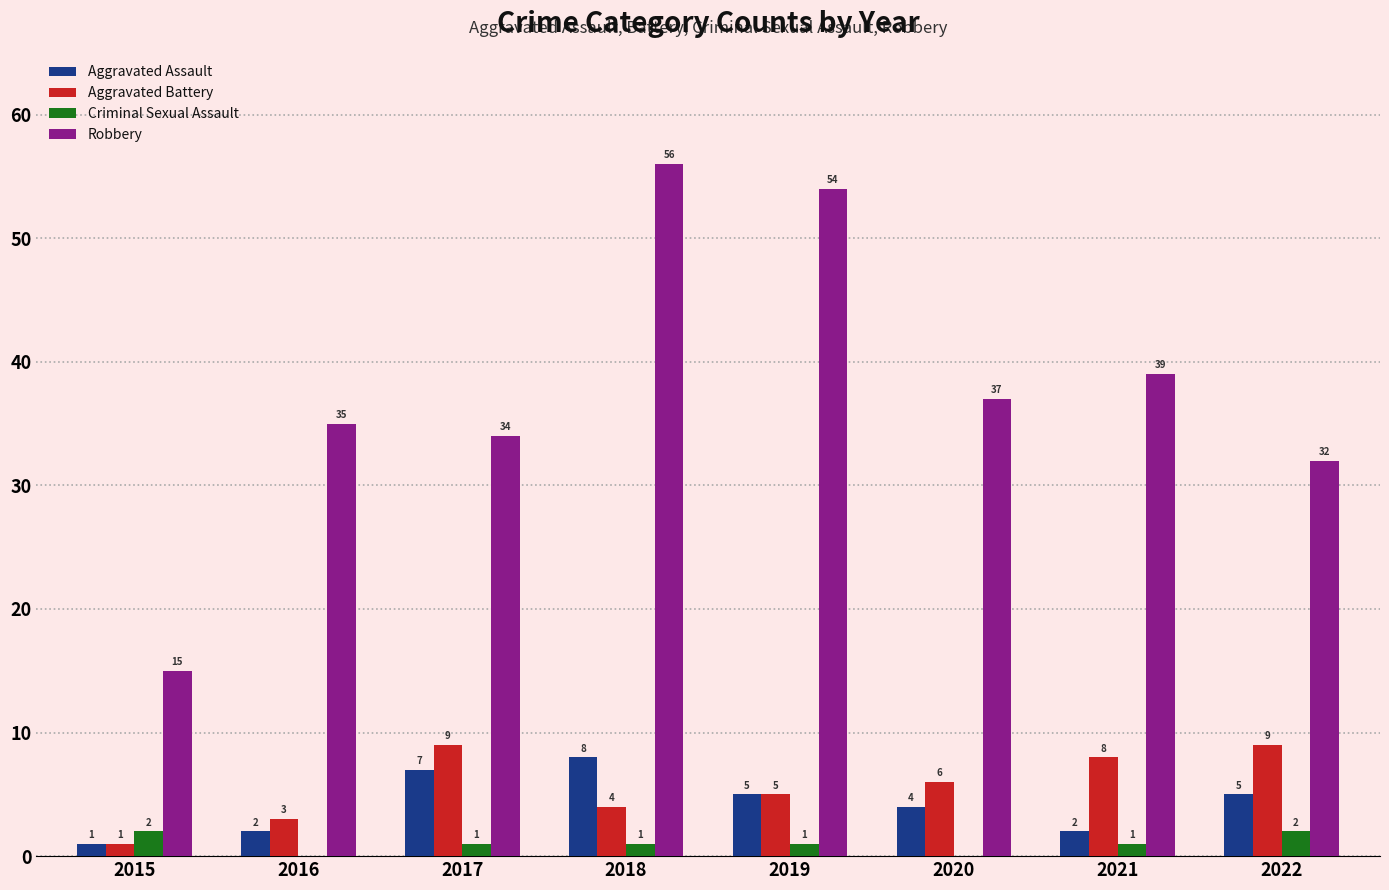

What is the total value across all series at 2020?

47